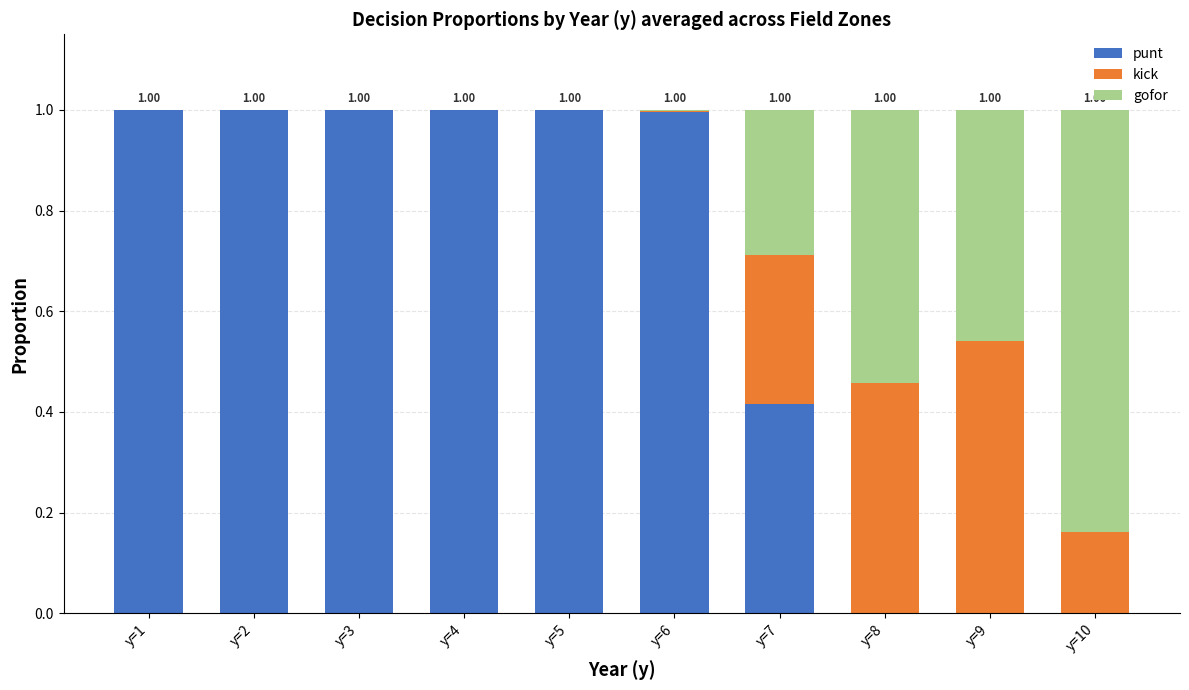

What is the sum of all punt values?

6.4